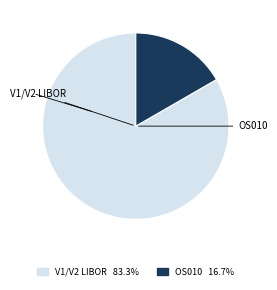

Is there a majority slice in this chart?

Yes